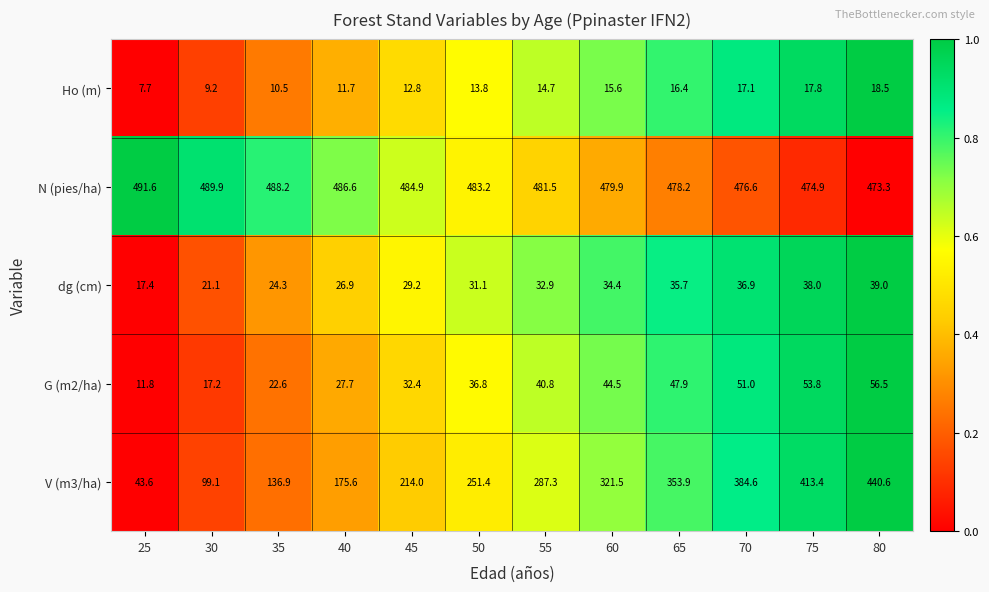

What is the difference between the G (m2/ha) values at 70 and 60?

6.5